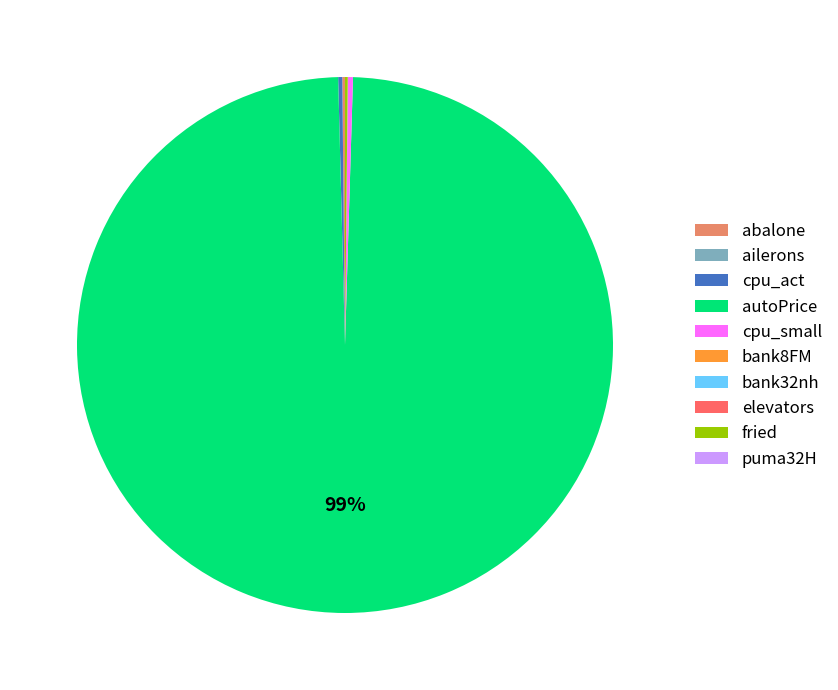

Is it true that autoPrice is 89% of the pie?

False